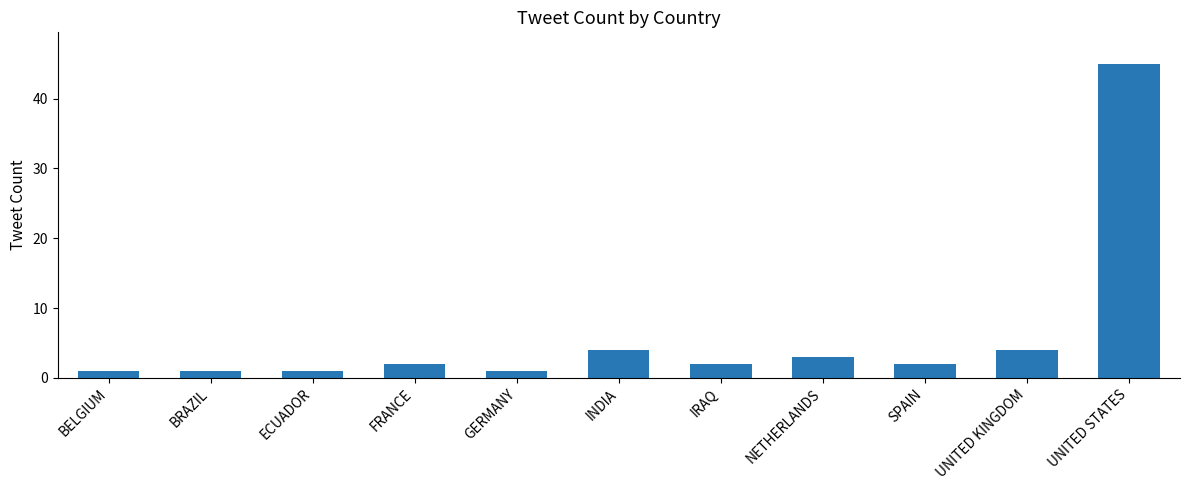

Which has a higher value, GERMANY or UNITED STATES?

UNITED STATES